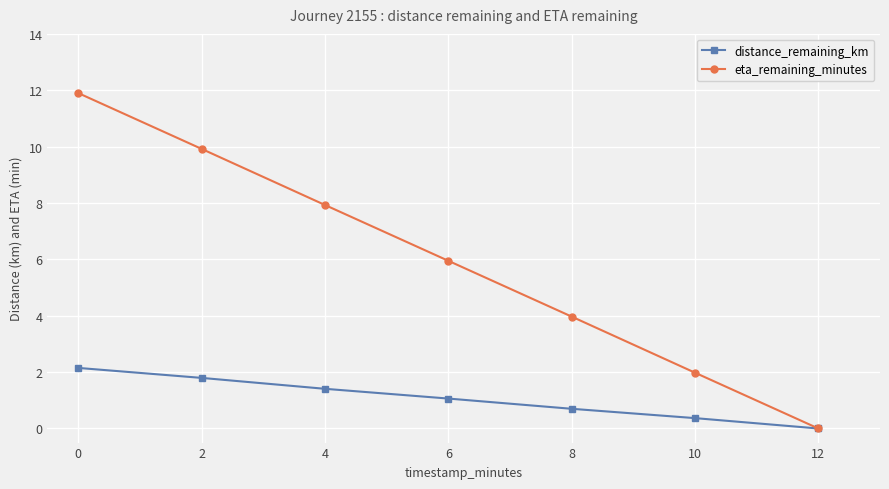

Where is eta_remaining_minutes nearest to the value 5?

6